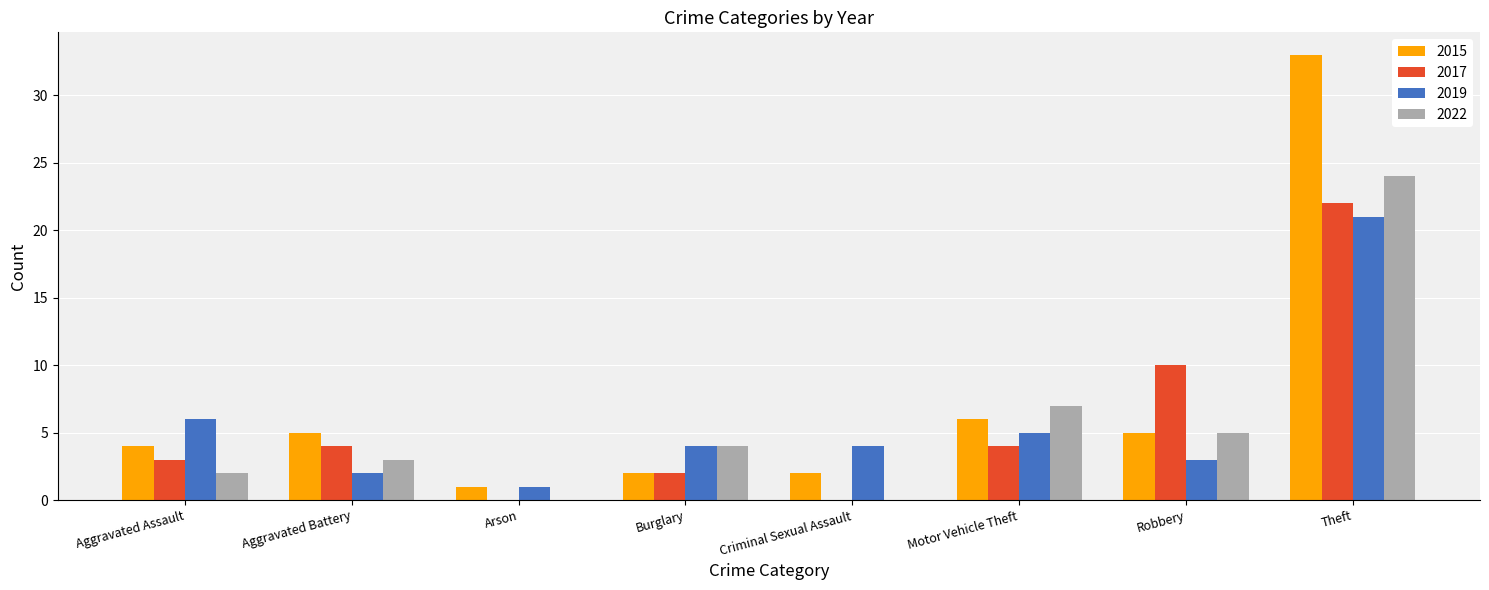

Which series has the largest total across all categories?

2015